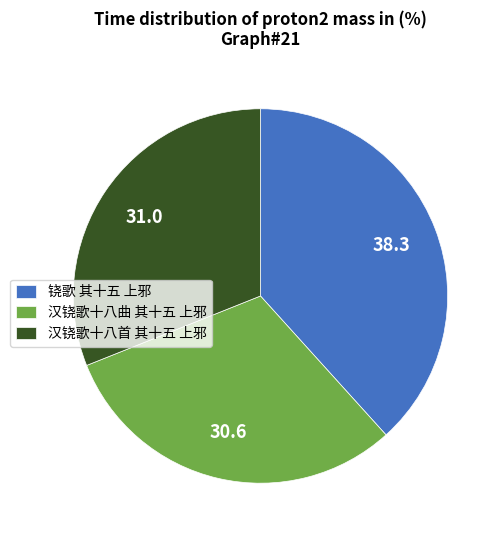

Is there a majority slice in this chart?

No